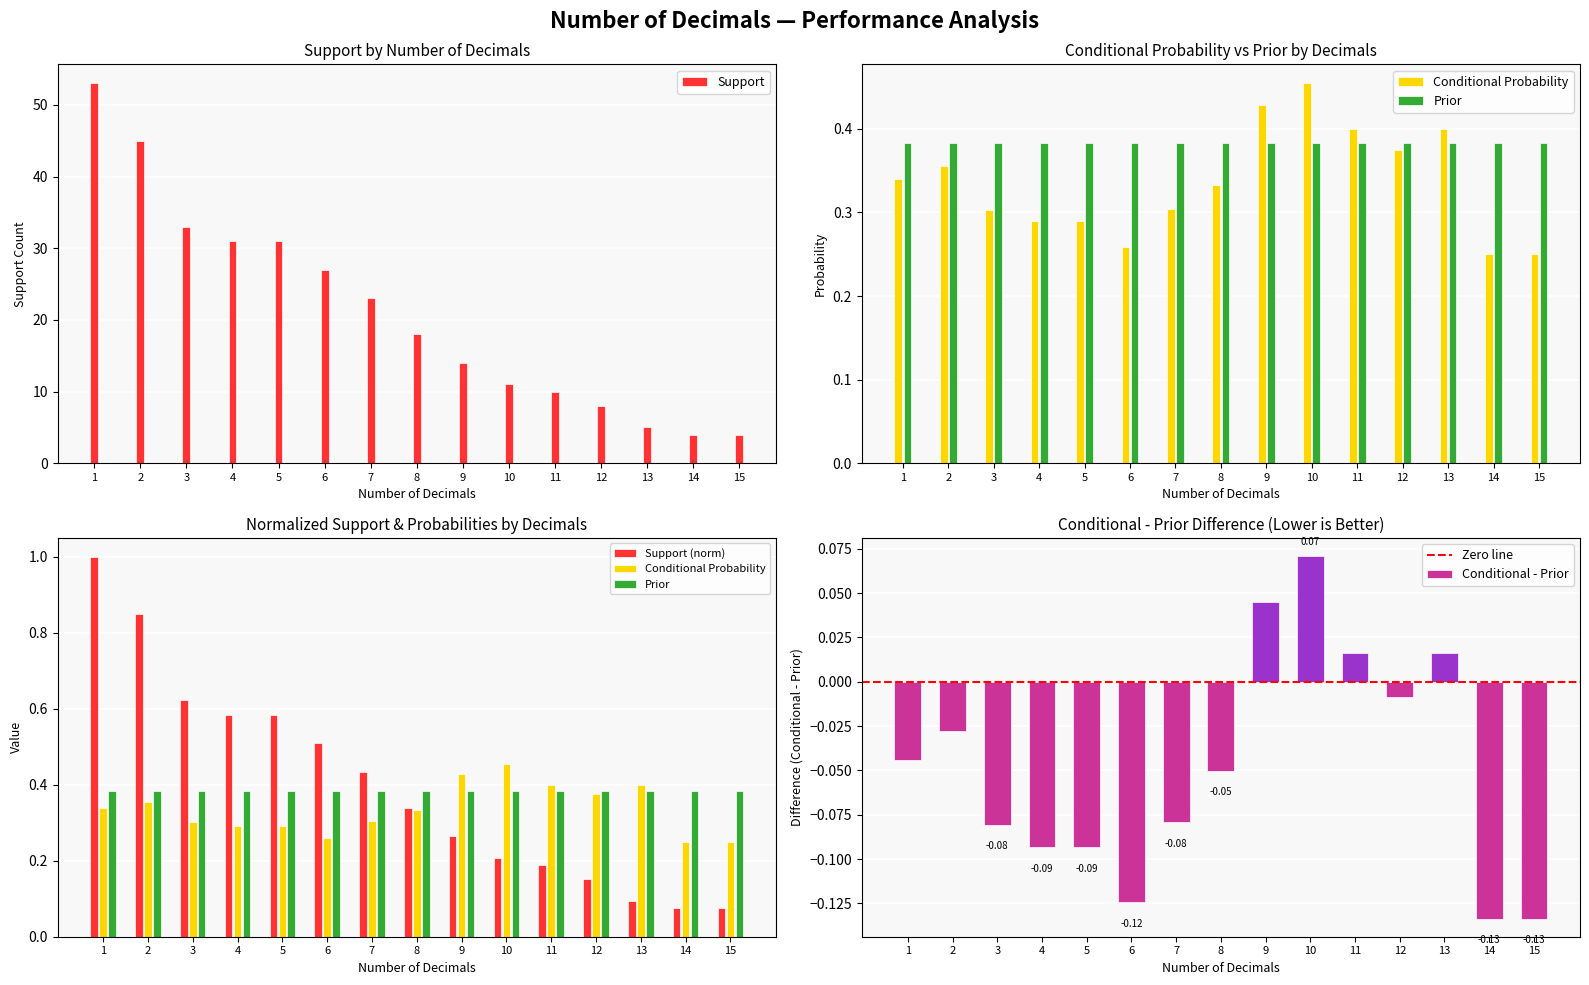

What is the approximate value of Conditional - Prior at 2?

0.4